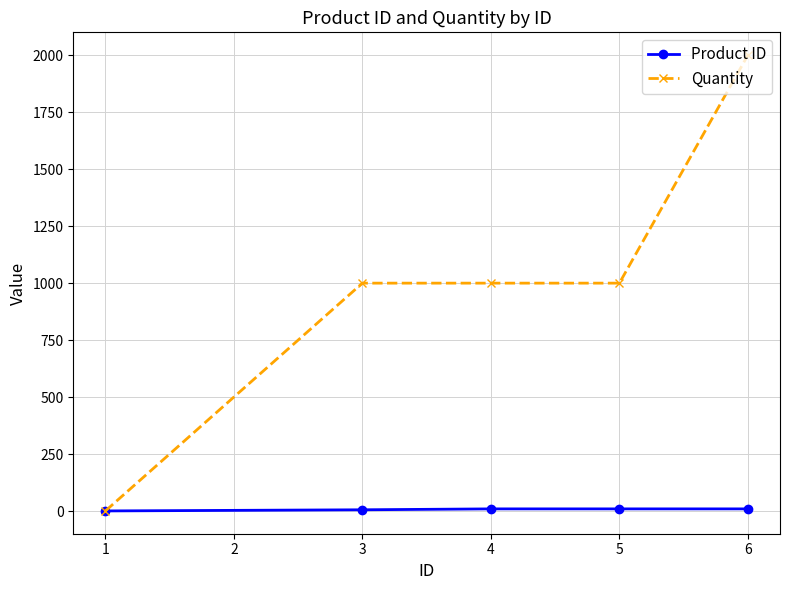

Which series has the widest spread of values?

Quantity